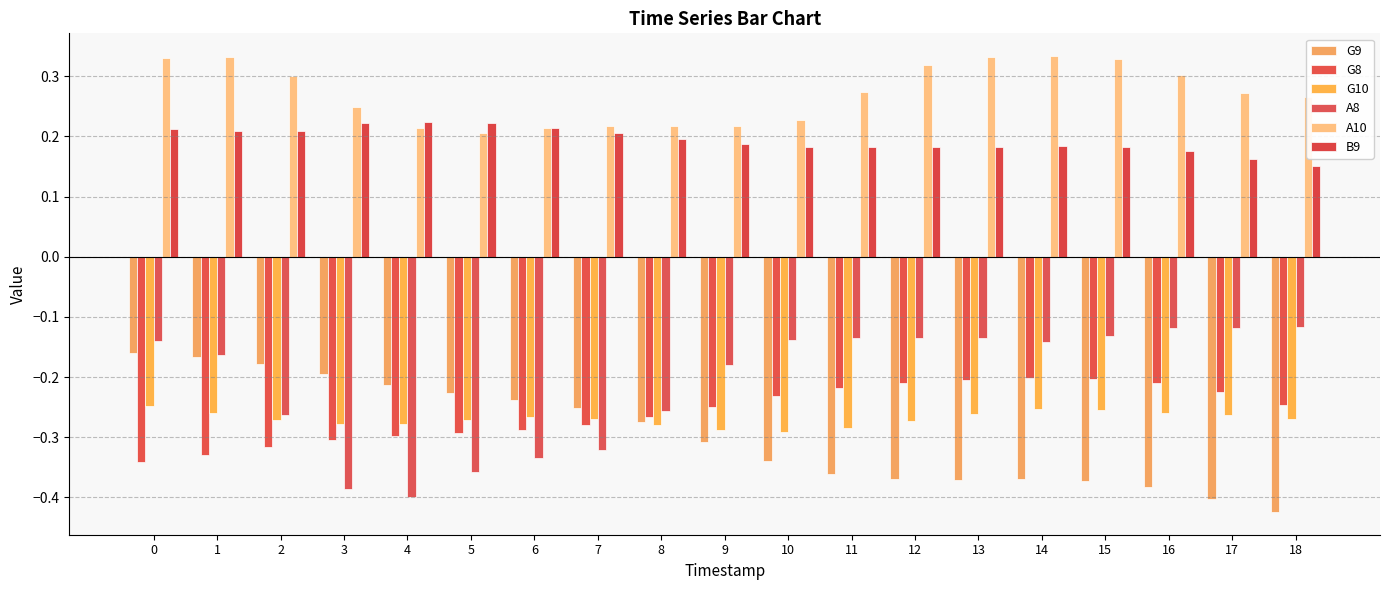

Is the value of G10 at 3 greater than the value of B9 at 13?

No